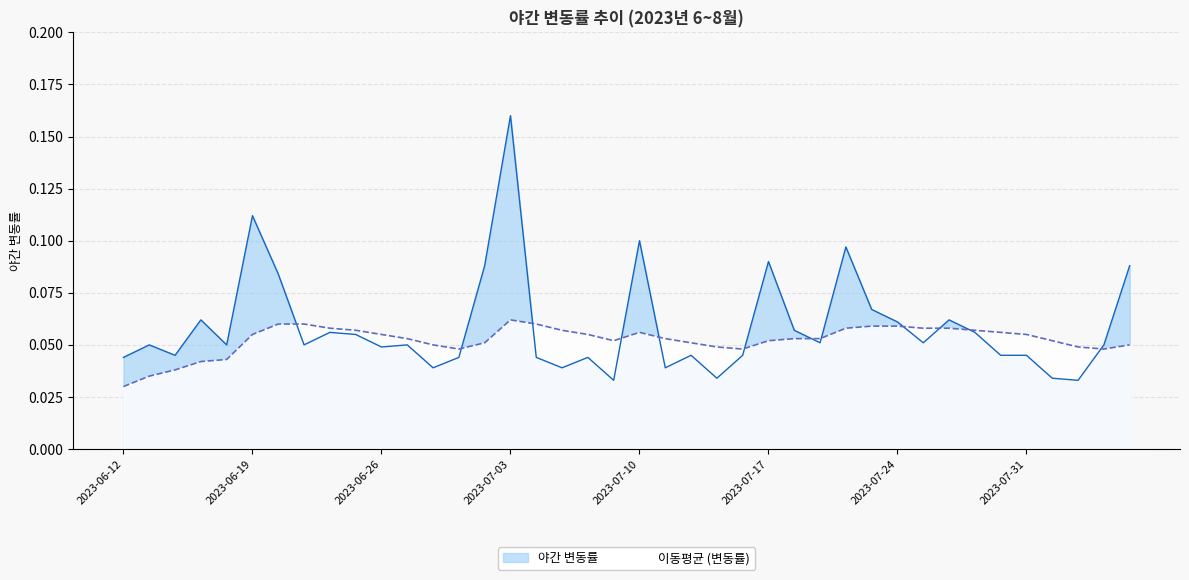

The 이동평균 (변동률) series shows 0.1 at 2023-07-17. True or false?

False